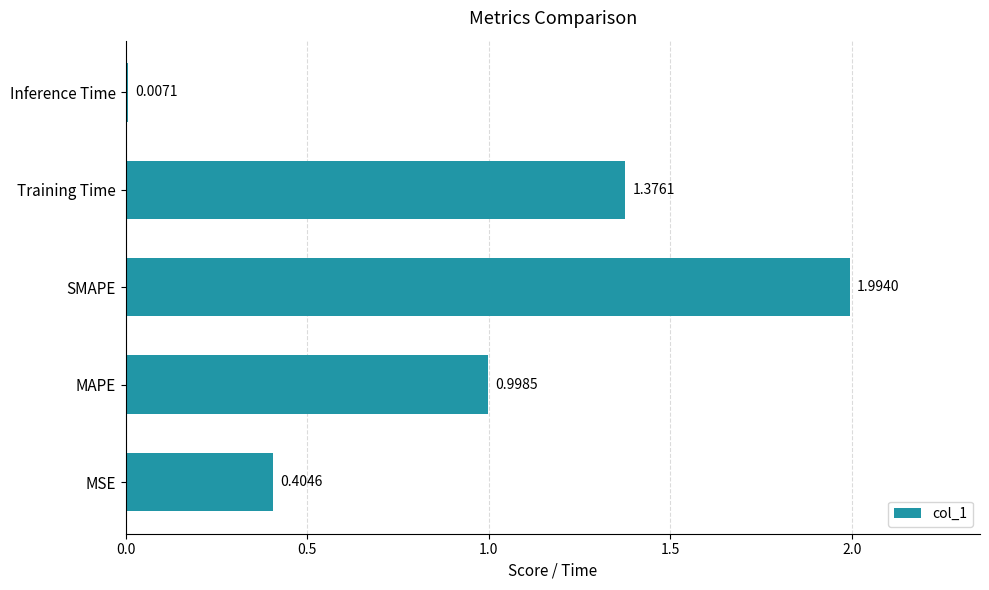

List the labels in order of value, smallest first.

Inference Time, MSE, MAPE, Training Time, SMAPE